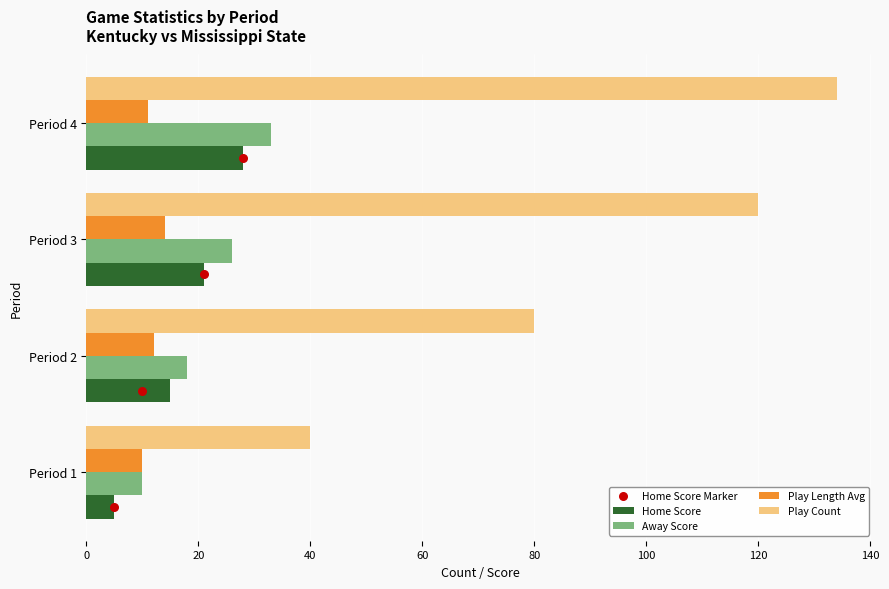

Is the value of Away Score at Period 2 greater than the value of Home Score at Period 3?

No